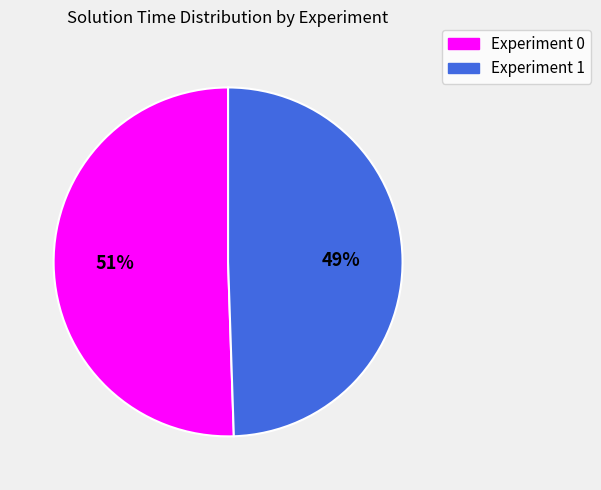

True or false: Experiment 0 accounts for 40% of the total.

False